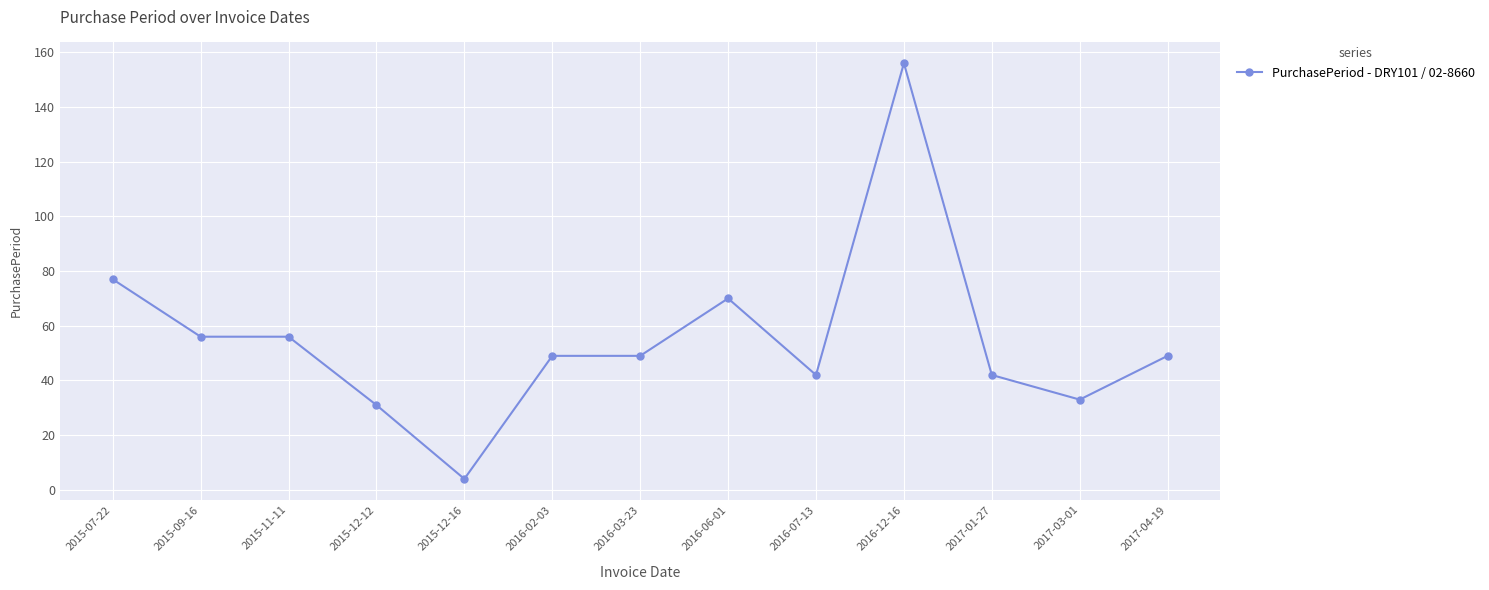

True or false: the data has more than 1 interior local peaks.

True